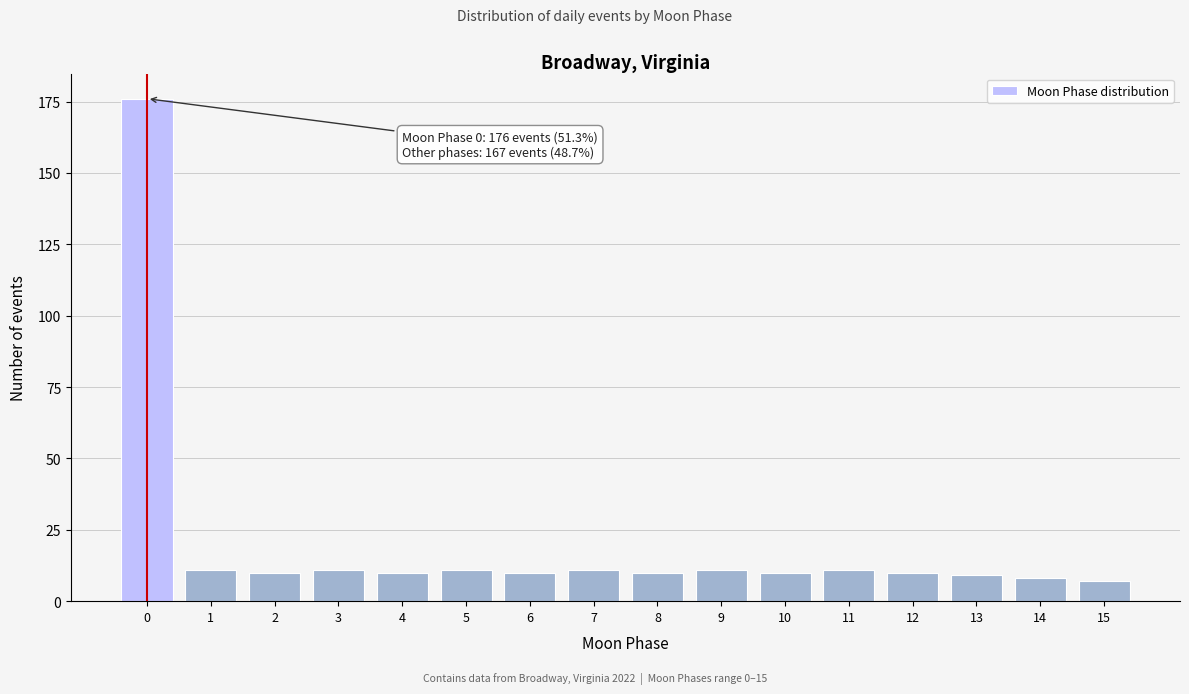

Reading left to right, transcribe all the data shown in this chart.

0=176	1=11	2=10	3=11	4=10	5=11	6=10	7=11	8=10	9=11	10=10	11=11	12=10	13=9	14=8	15=7